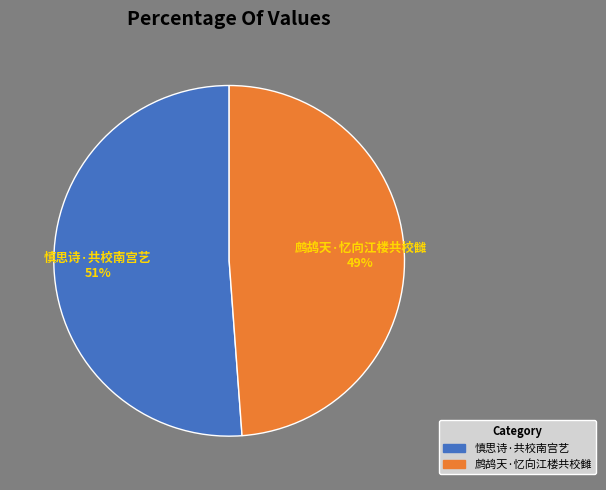

Which has a higher value, 鹧鸪天·忆向江楼共校雠 or 慎思诗·共校南宫艺?

慎思诗·共校南宫艺